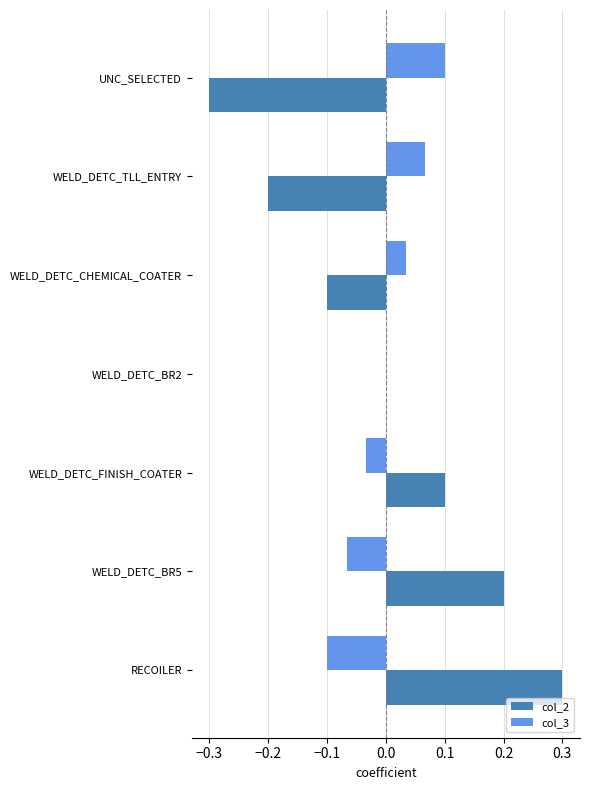

At which label does col_3 reach its peak?

UNC_SELECTED